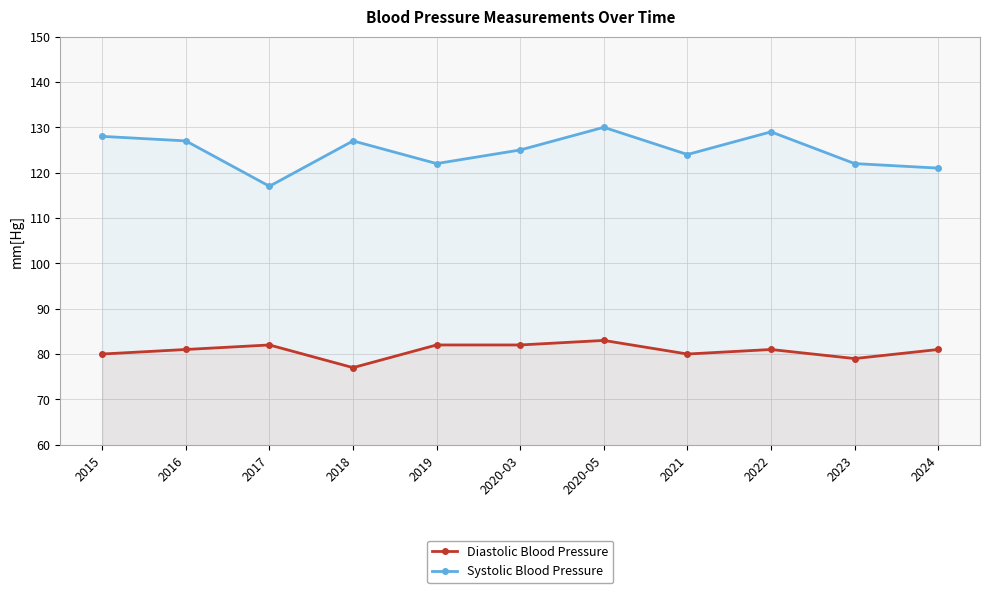

At which category does Systolic Blood Pressure reach its first local valley?

2017